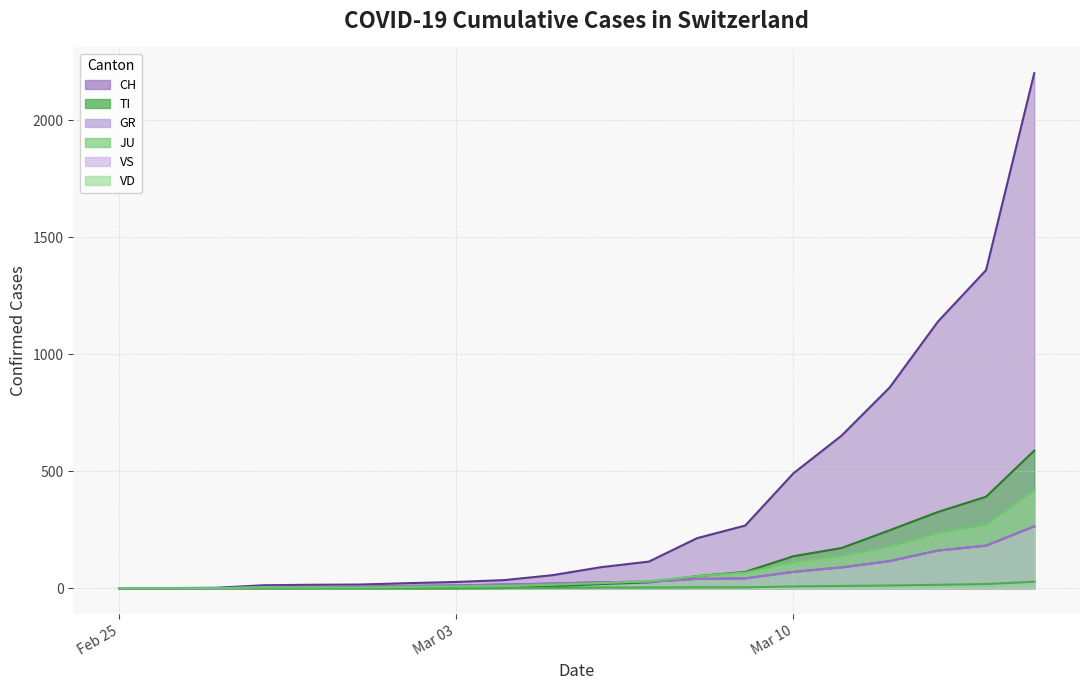

Rank the categories by JU value from highest to lowest.

2020-03-15, 2020-03-14, 2020-03-13, 2020-03-12, 2020-03-11, 2020-03-10, 2020-03-08, 2020-03-09, 2020-03-06, 2020-03-07, 2020-03-05, 2020-02-27, 2020-02-28, 2020-02-29, 2020-03-01, 2020-03-02, 2020-03-03, 2020-03-04, 2020-02-25, 2020-02-26